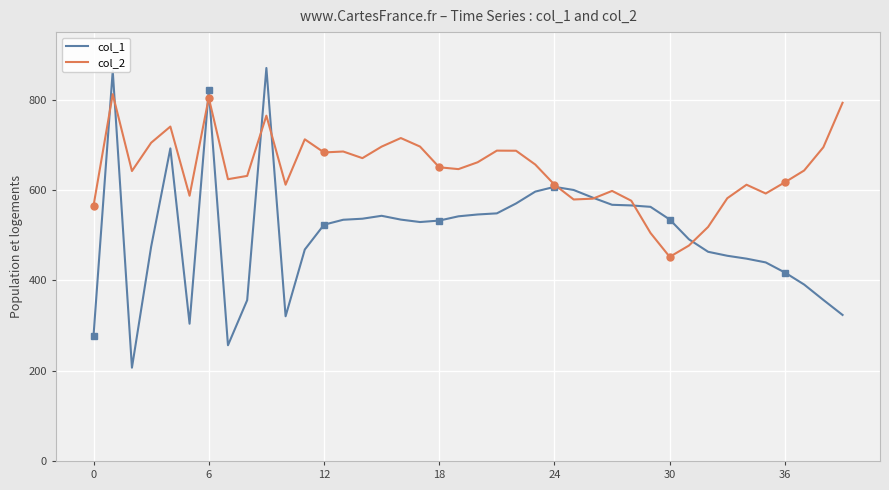

How many intersections are there between col_1 and col_2?

10